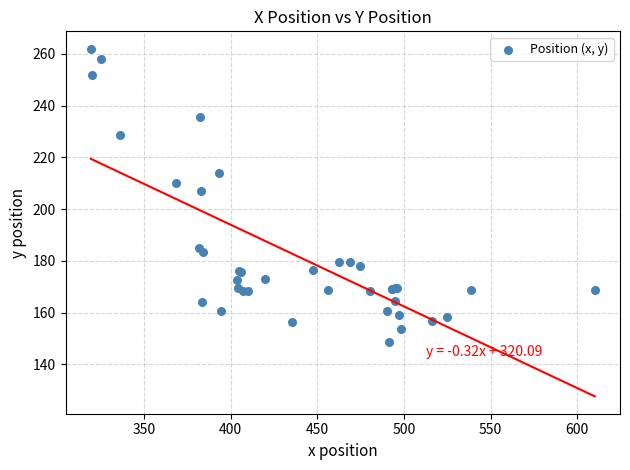

What Y value in the scatter plot is closest to 205?

207.1